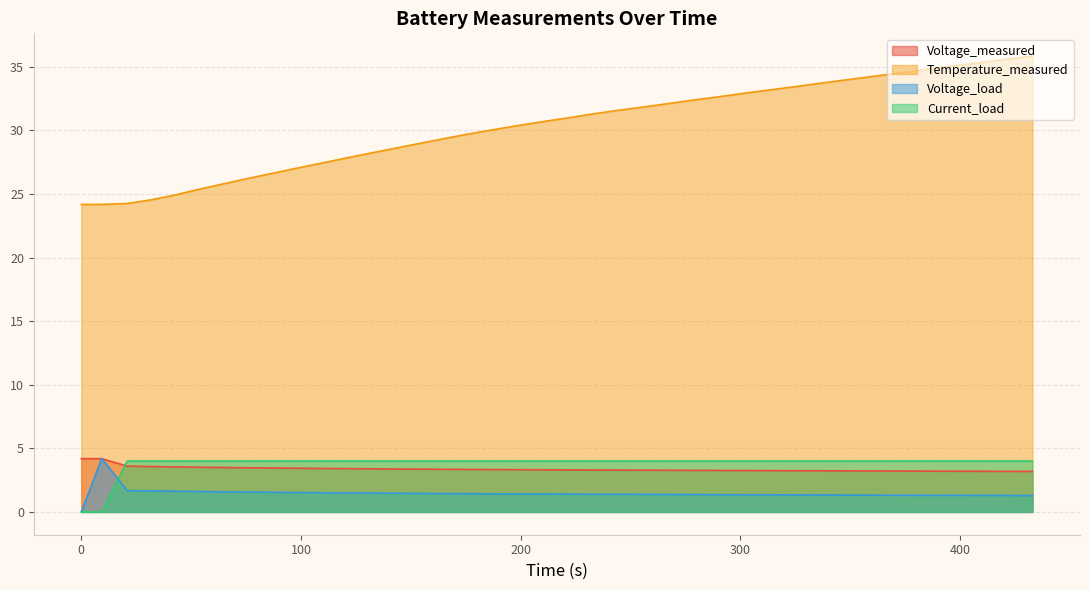

What is the greatest value displayed?

35.8